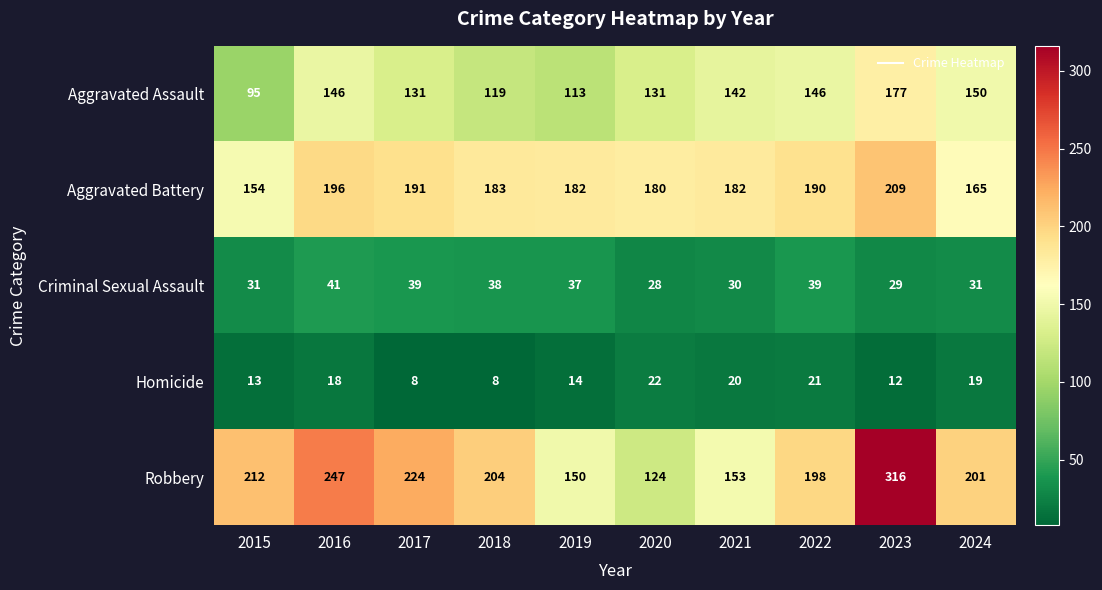

Rank the series by their maximum value, from lowest to highest.

Homicide, Criminal Sexual Assault, Aggravated Assault, Aggravated Battery, Robbery